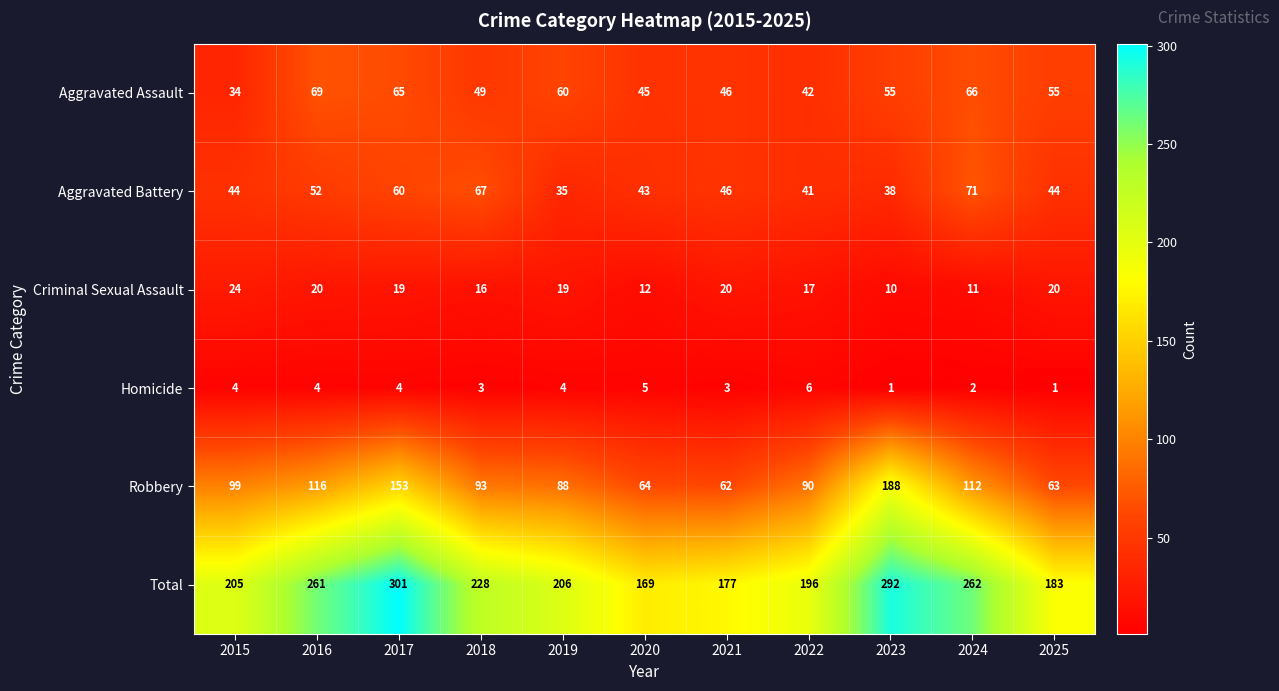

Which series changed the most between 2017 and 2022?

Total